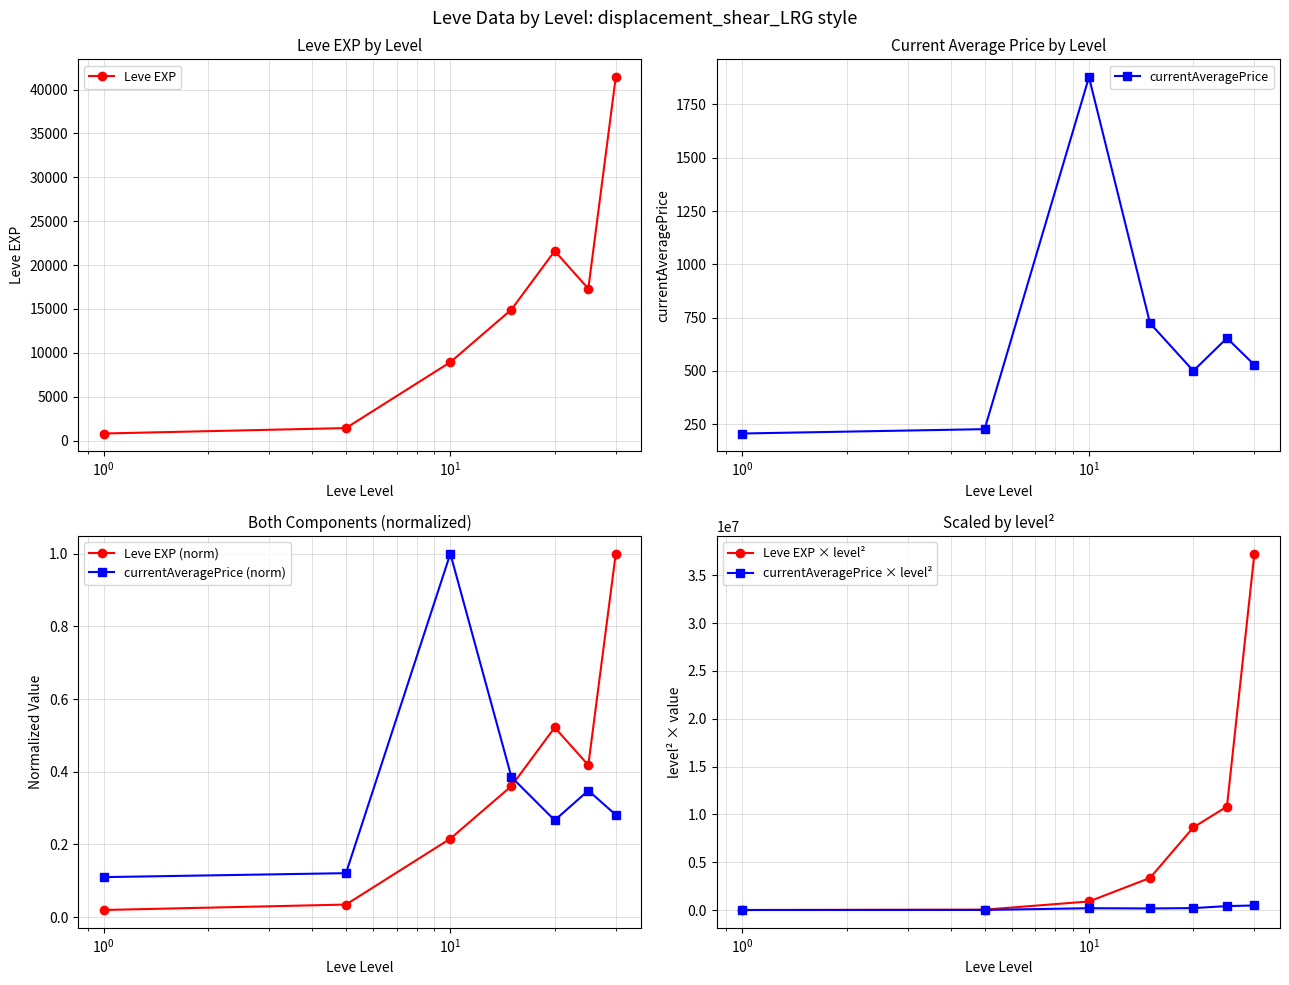

After their last crossing, which series has the higher values: currentAveragePrice × level² or Leve EXP?

currentAveragePrice × level²